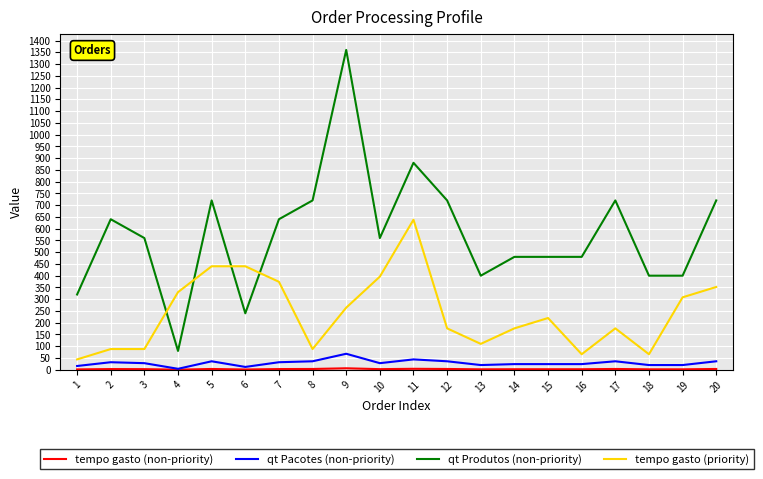

At which category is the sum across all series the highest?

9